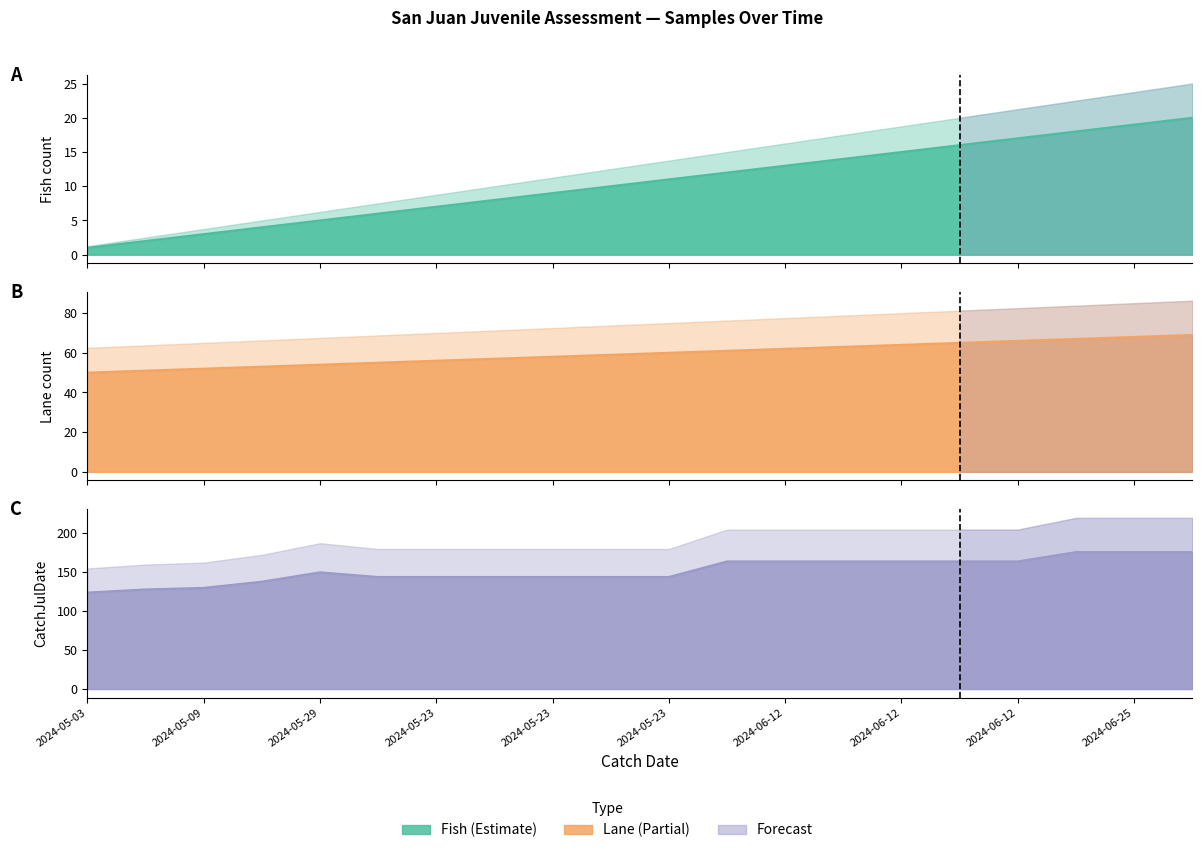

Reading right to left, what are all the values shown in this chart?

Fish: 20	19	18	17	16	15	14	13	12	11	10	9	8	7	6	5	4	3	2	1
Lane: 69	68	67	66	65	64	63	62	61	60	59	58	57	56	55	54	53	52	51	50
CatchJulDate: 176	176	176	164	164	164	164	164	164	144	144	144	144	144	144	150	138	130	128	124